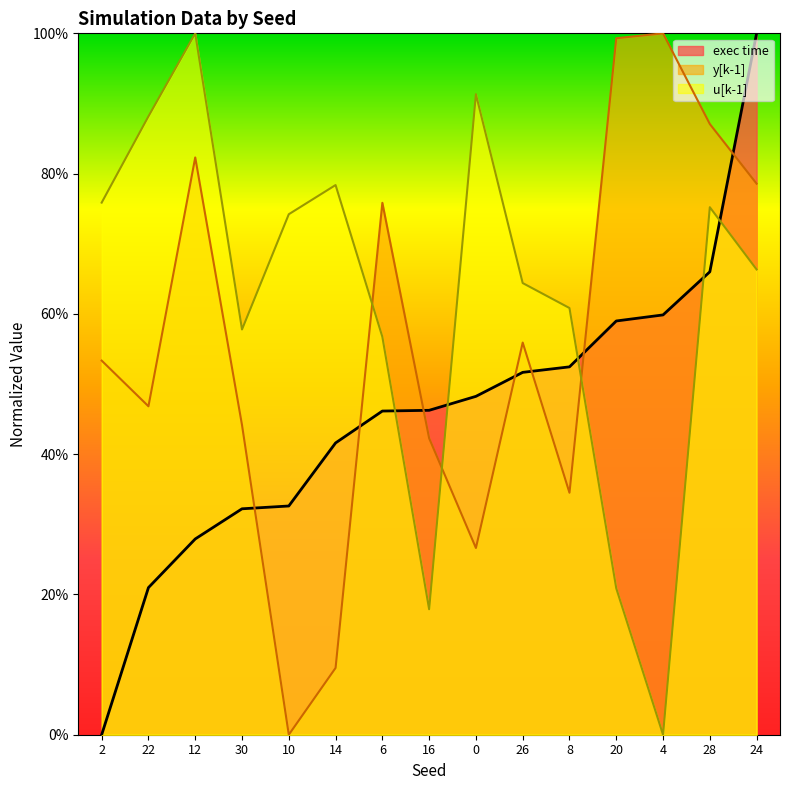

Rank the series by their maximum value, from lowest to highest.

y[k-1], u[k-1], exec time